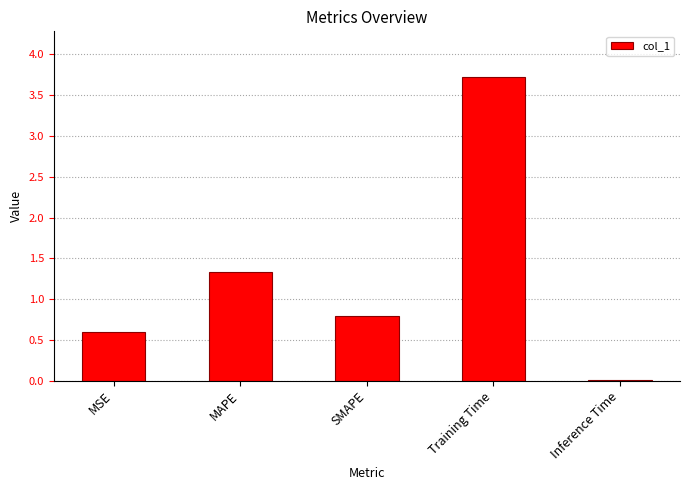

List the labels in order of value, smallest first.

Inference Time, MSE, SMAPE, MAPE, Training Time